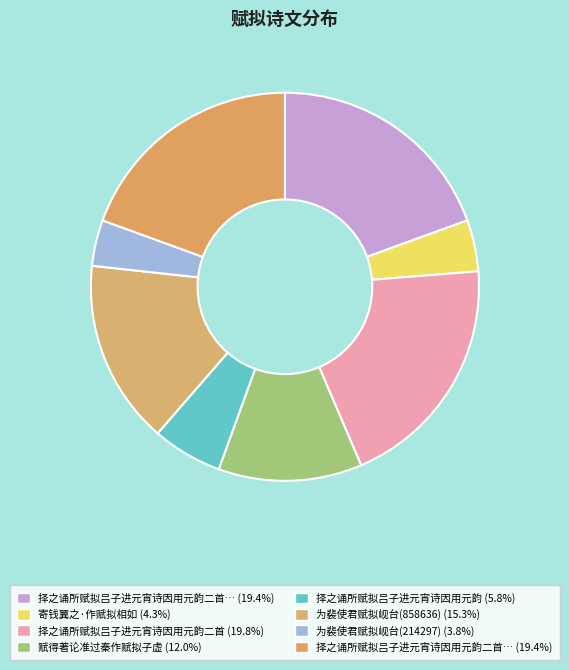

How many segments does this pie chart have?

8